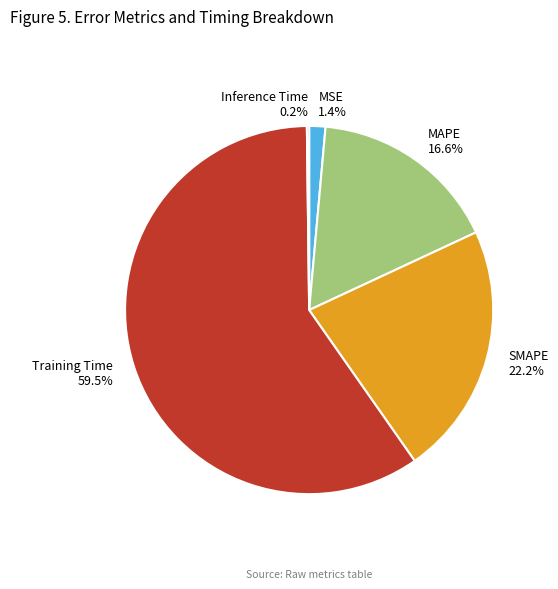

What is the majority slice?

Training Time